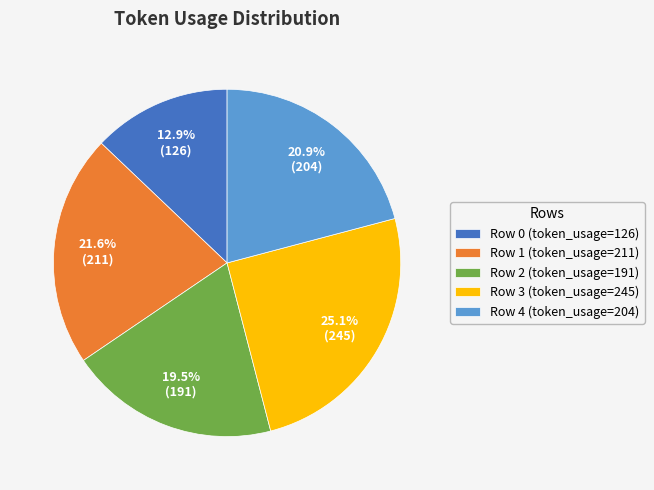

Does any single category account for the majority?

No